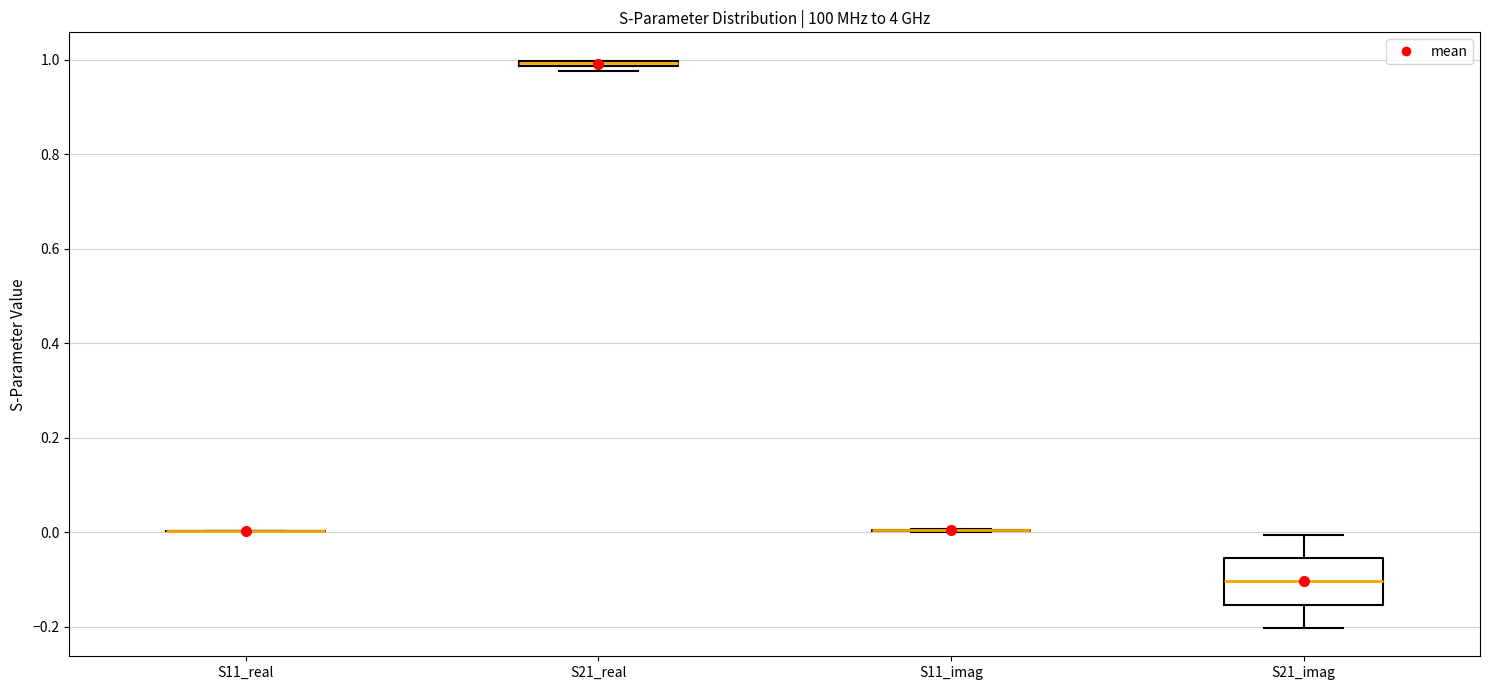

Comparing the boxes themselves (not the whiskers), which one is the tallest?

S21_imag